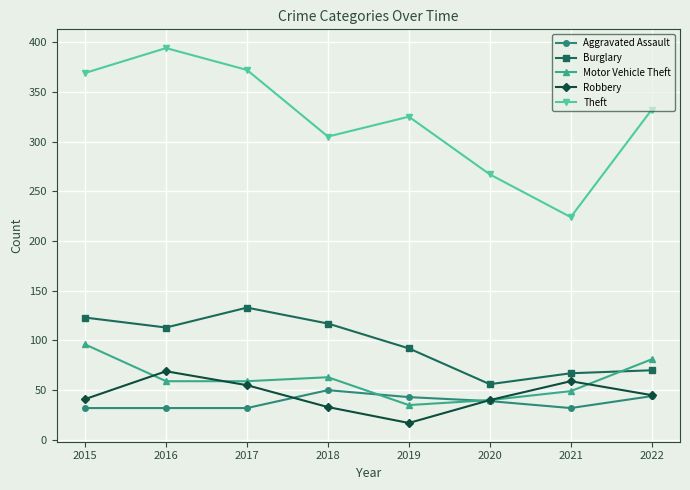

At which category does the chart reach its peak across all series?

2016